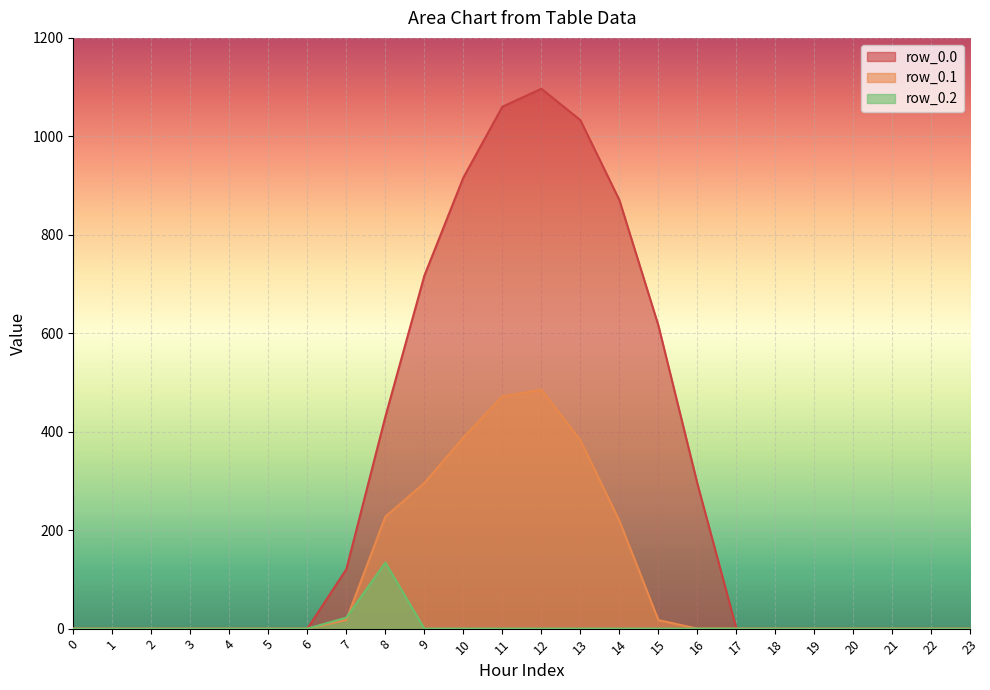

Which series has the largest total across all categories?

row_0.0